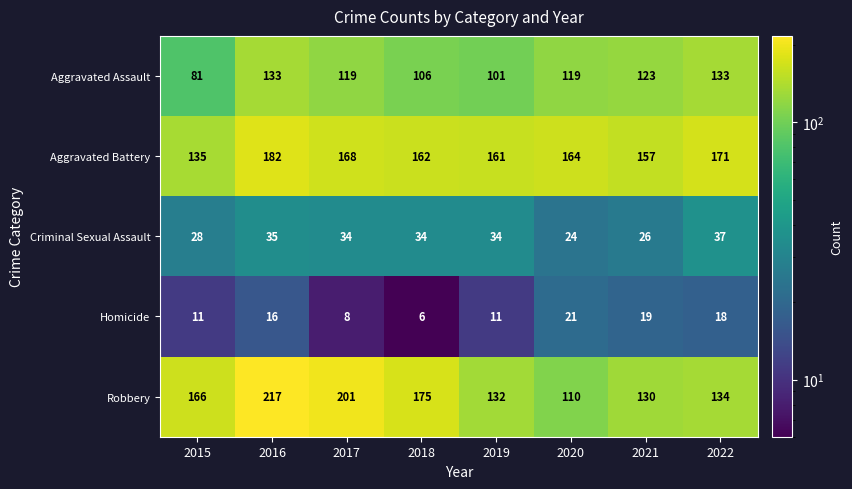

List the series in order of their peak value, highest first.

Robbery, Aggravated Battery, Aggravated Assault, Criminal Sexual Assault, Homicide